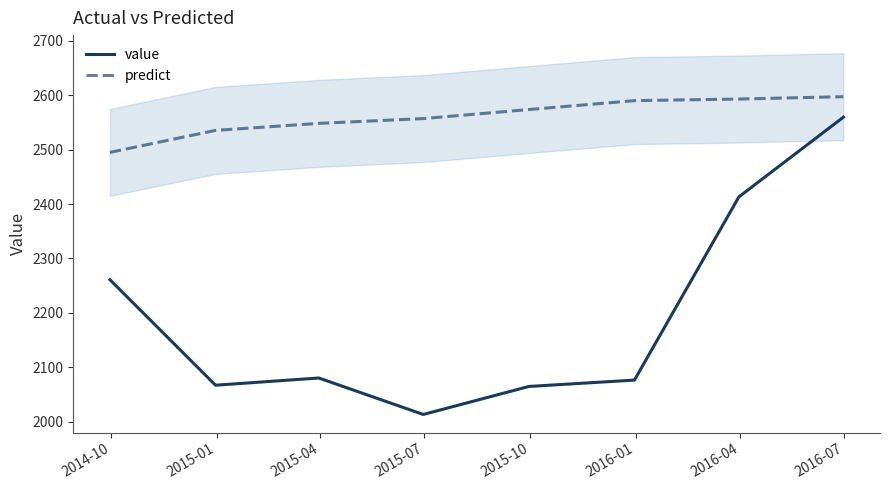

True or false: predict and value intersect in this chart.

False